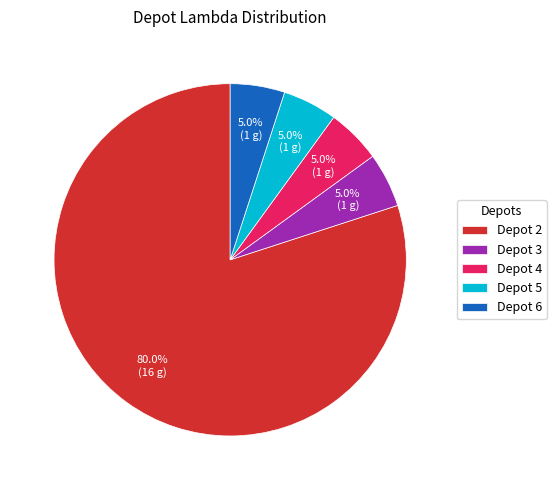

Does Depot 6 represent more than half of the total?

No